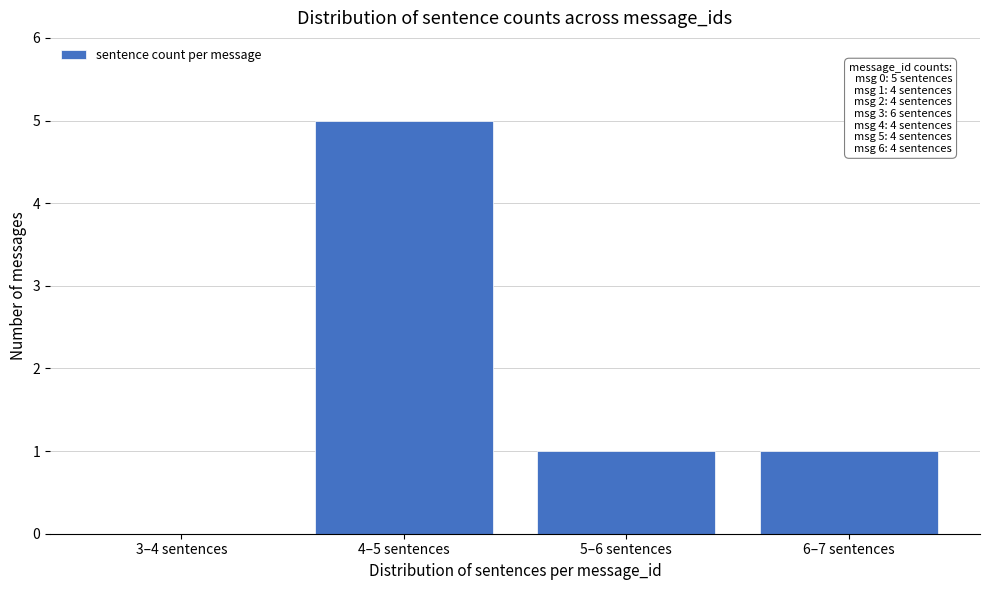

Reading left to right, list all the values displayed in this chart.

3–4 sentences=0	4–5 sentences=5	5–6 sentences=1	6–7 sentences=1